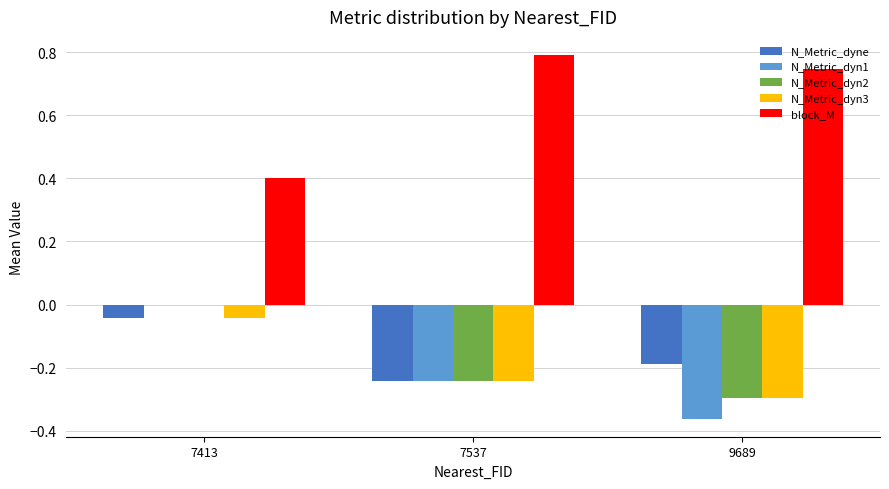

True or false: N_Metric_dyn3 has a value of -0.1 at 9689.

False